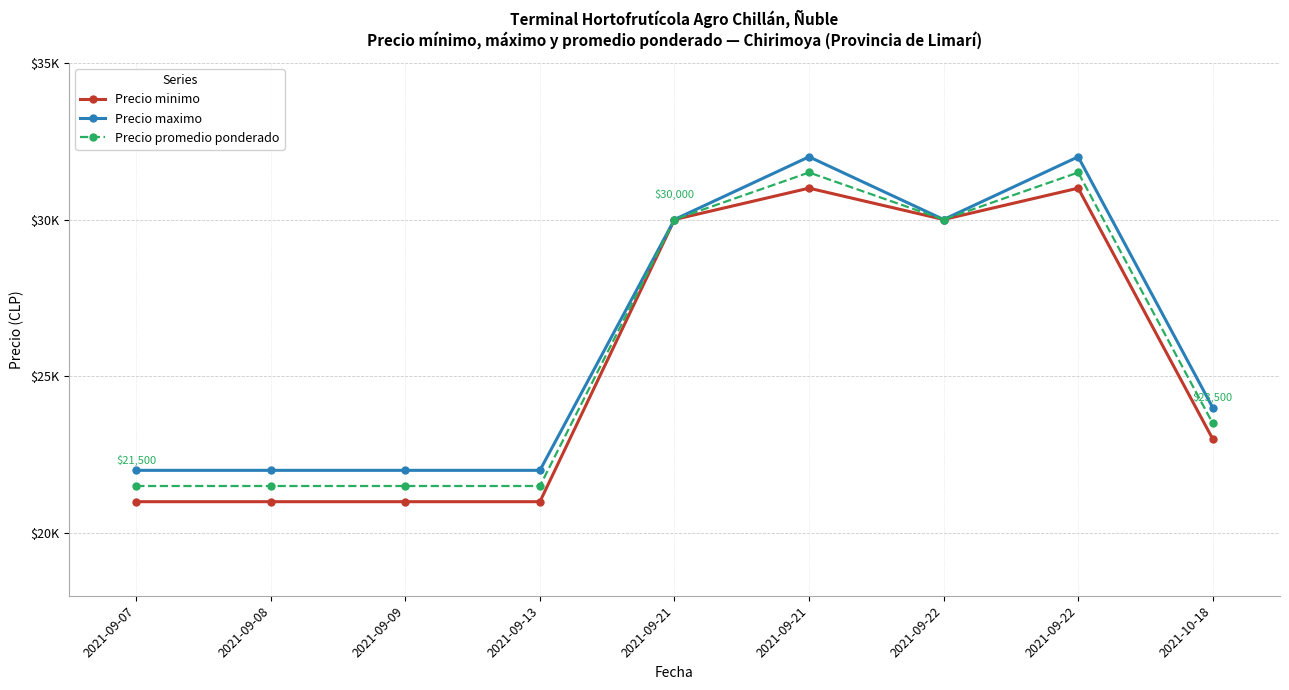

Is this an area chart (filled region under the line)?

No